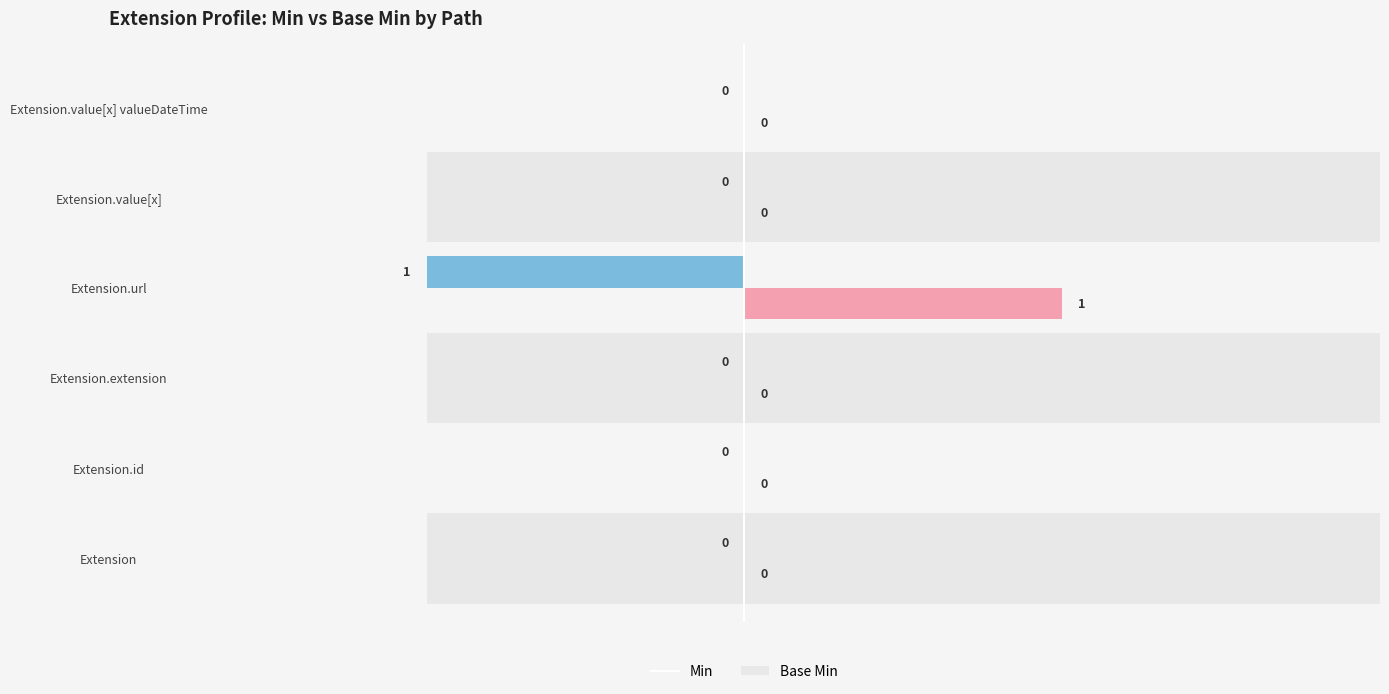

Which series has the largest total across all categories?

Base Min